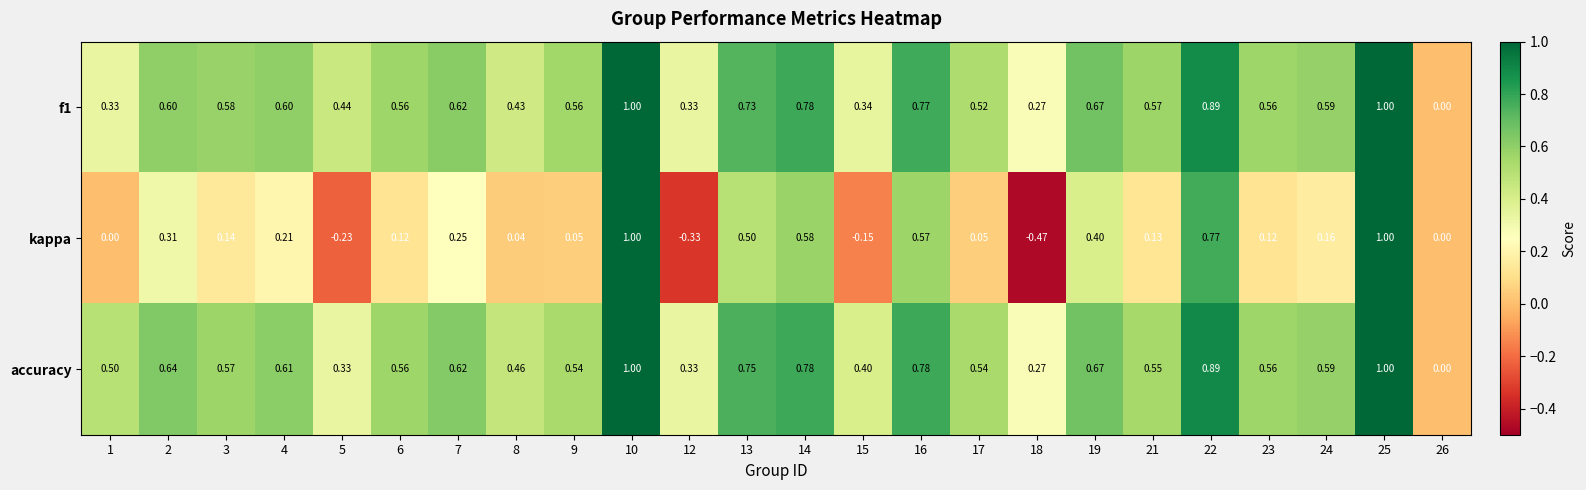

How many distinct data groups are displayed?

3